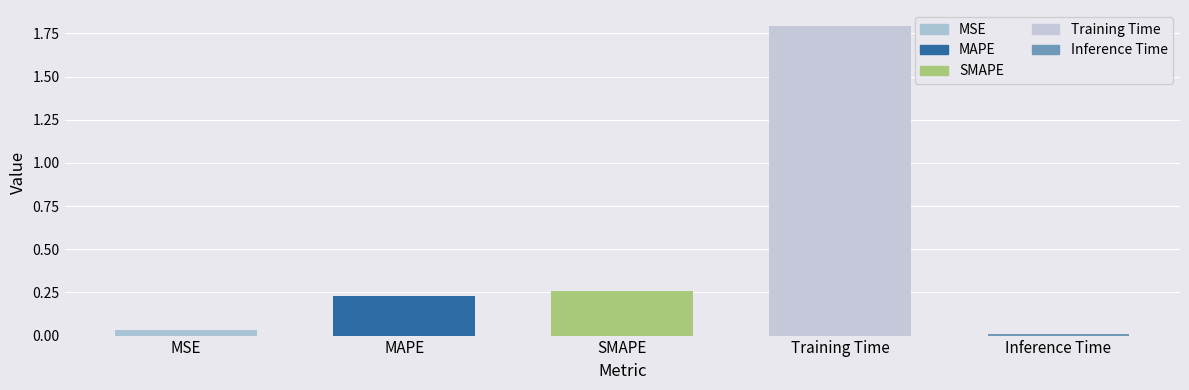

What is the sum of all values?

2.3